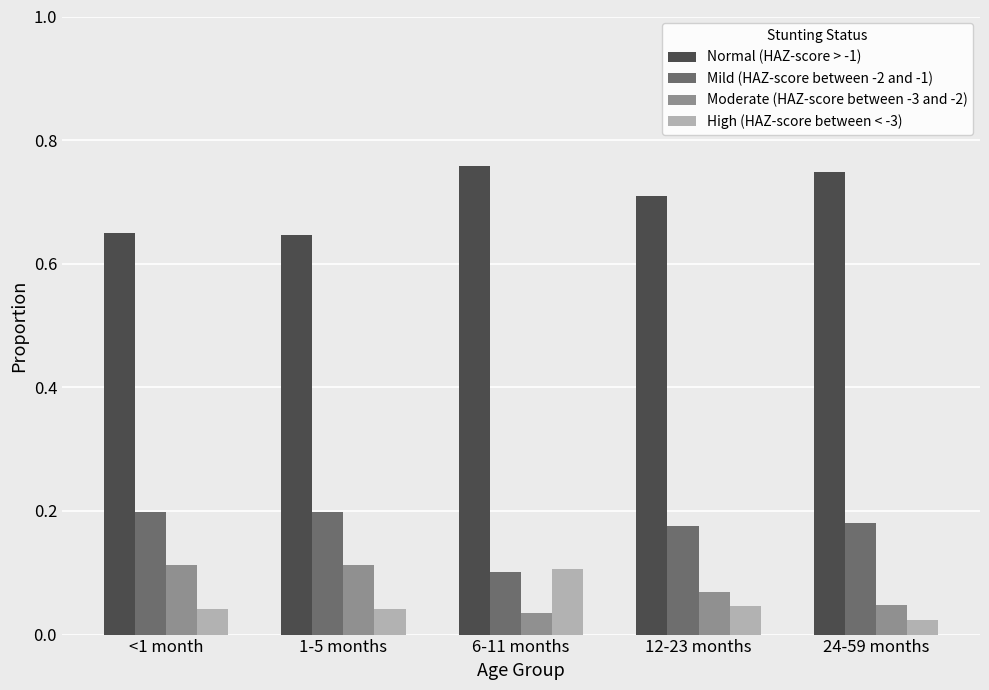

Is it true that Mild (HAZ-score between -2 and -1) equals 0.2 at 24-59 months?

True